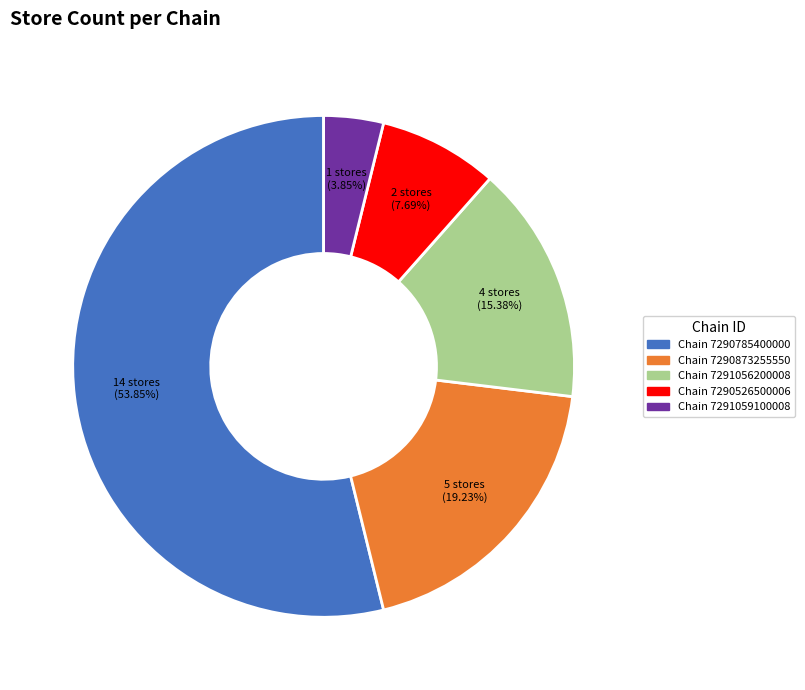

Is there any slice that represents more than half of the pie?

Yes